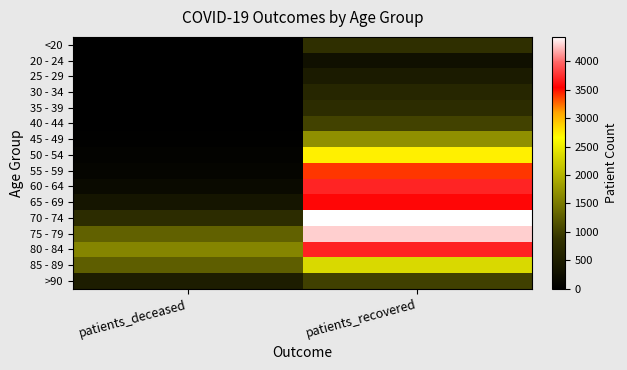

How many data points does each series have?

2